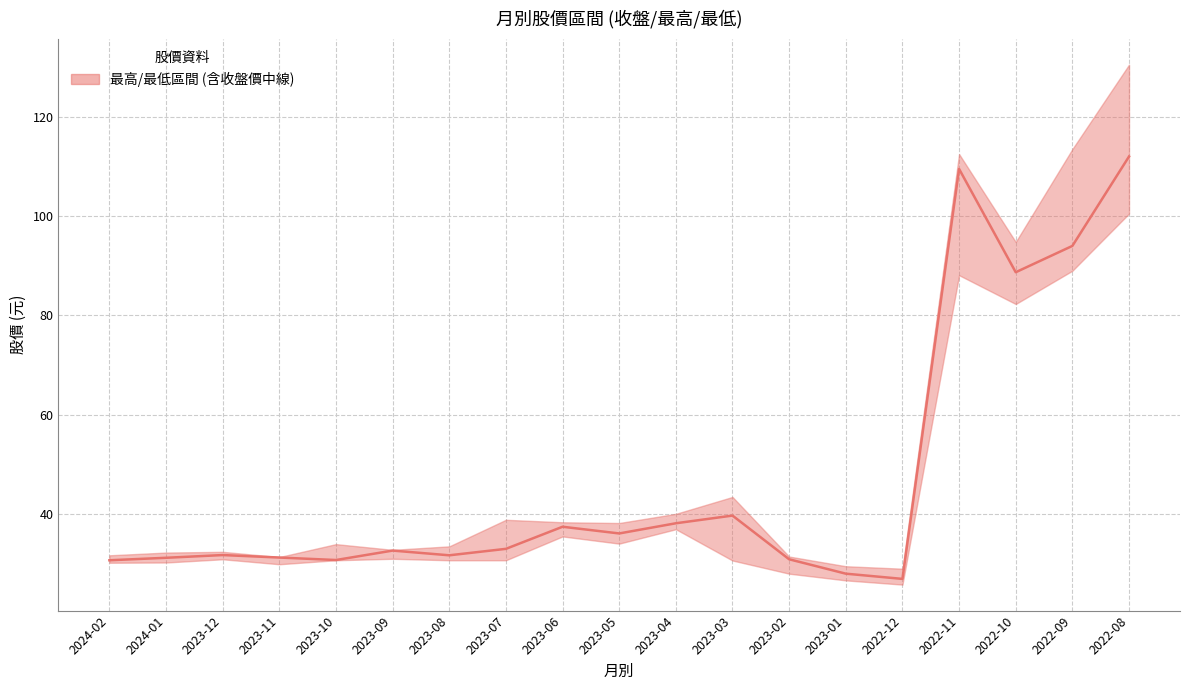

Where is the first local maximum?

2023-12